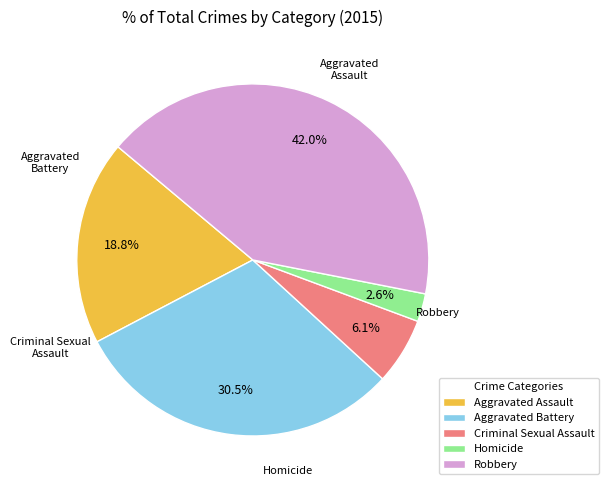

What is the largest slice in the pie chart?

Robbery